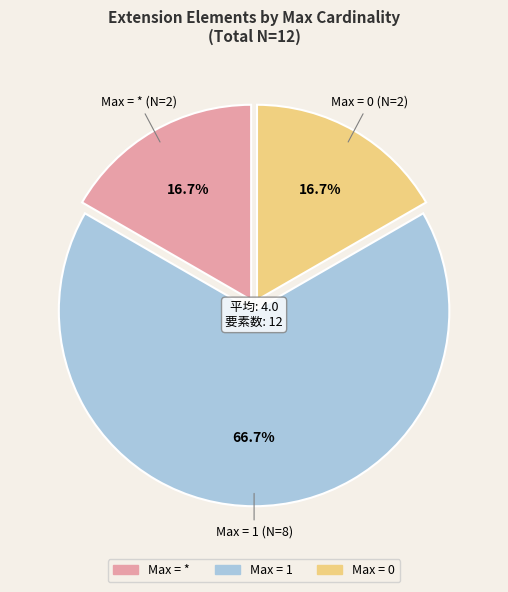

How many segments does this pie chart have?

3